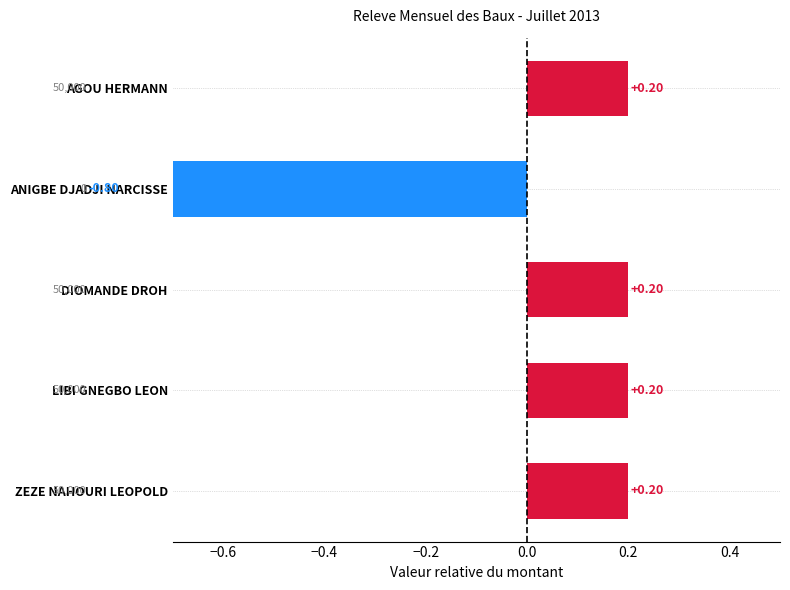

Is it true that the value at AGOU HERMANN is 0.2?

True